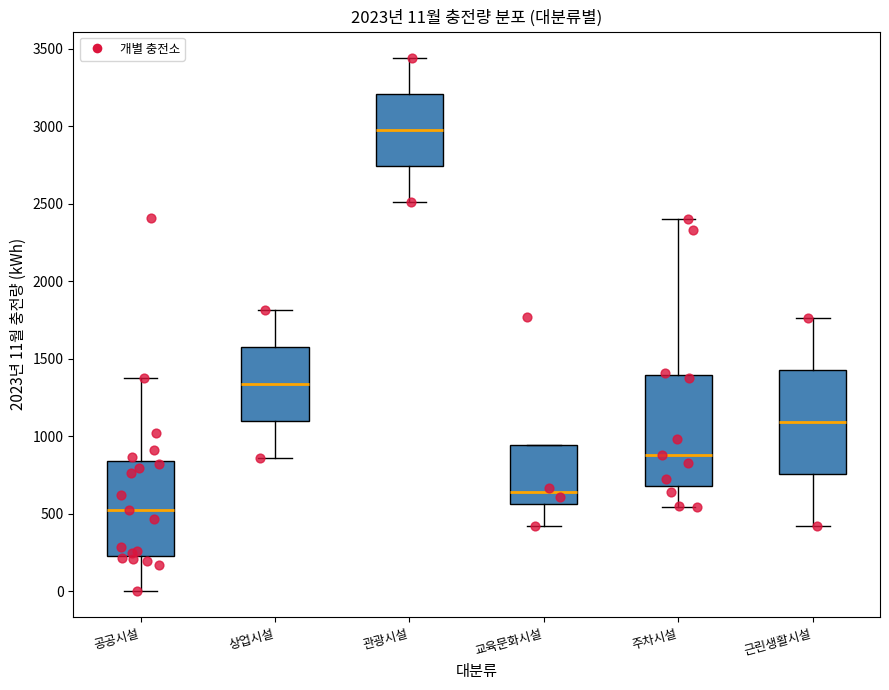

Which box's median line is the lowest?

공공시설